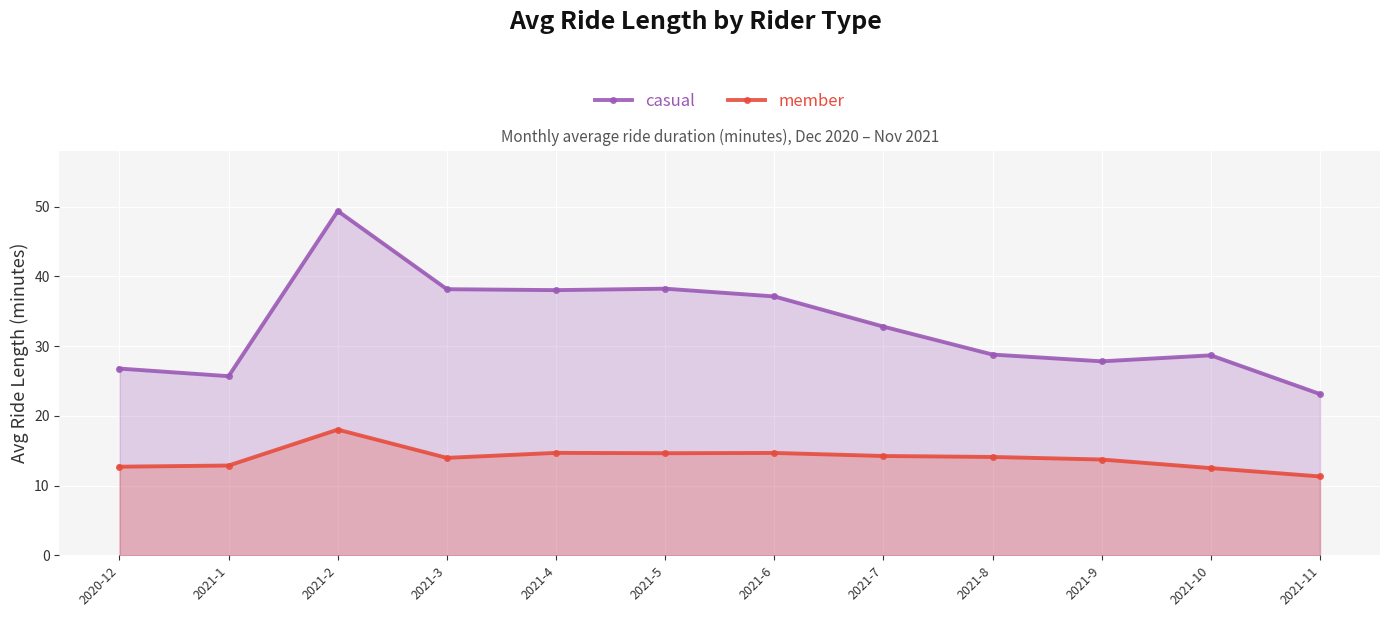

How many interior local peaks does the member series have?

3